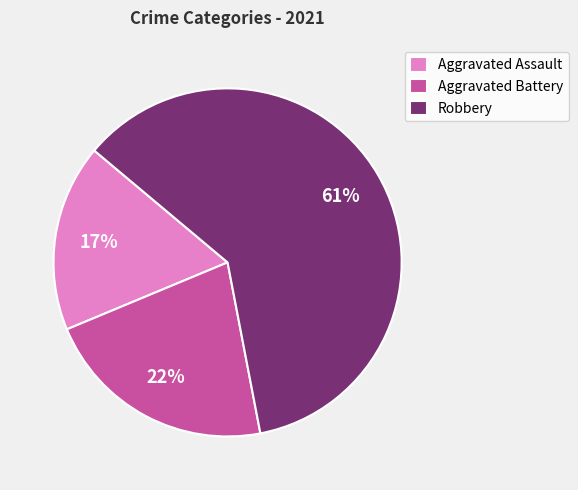

Combined, do Aggravated Battery and Aggravated Assault account for over 50%?

No